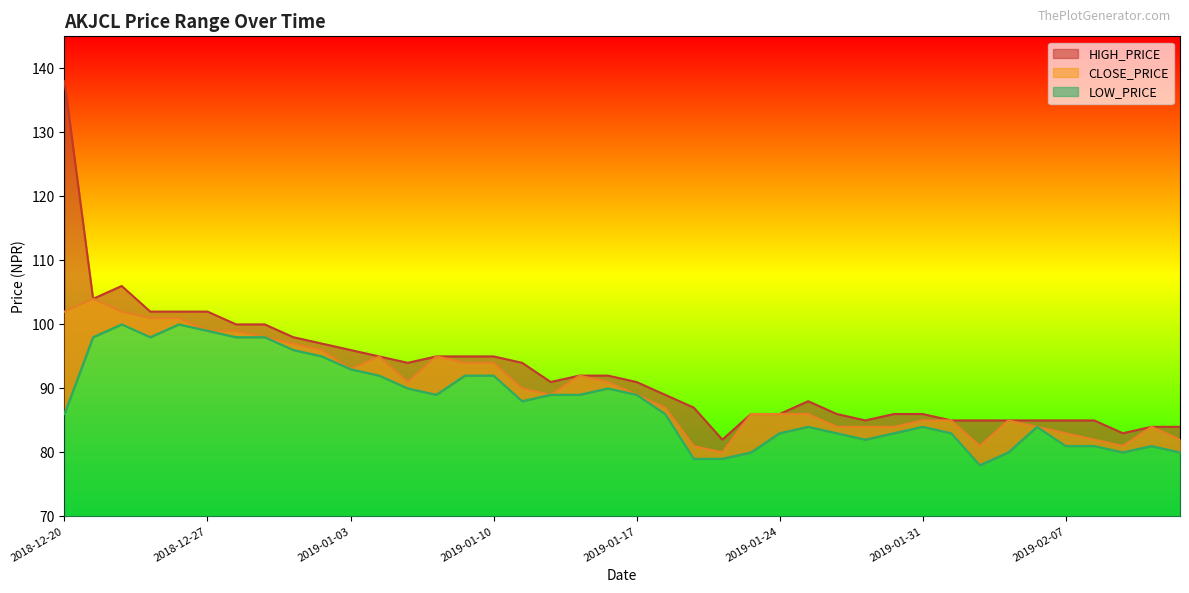

The LOW_PRICE series shows 120 at 2019-01-24. True or false?

False